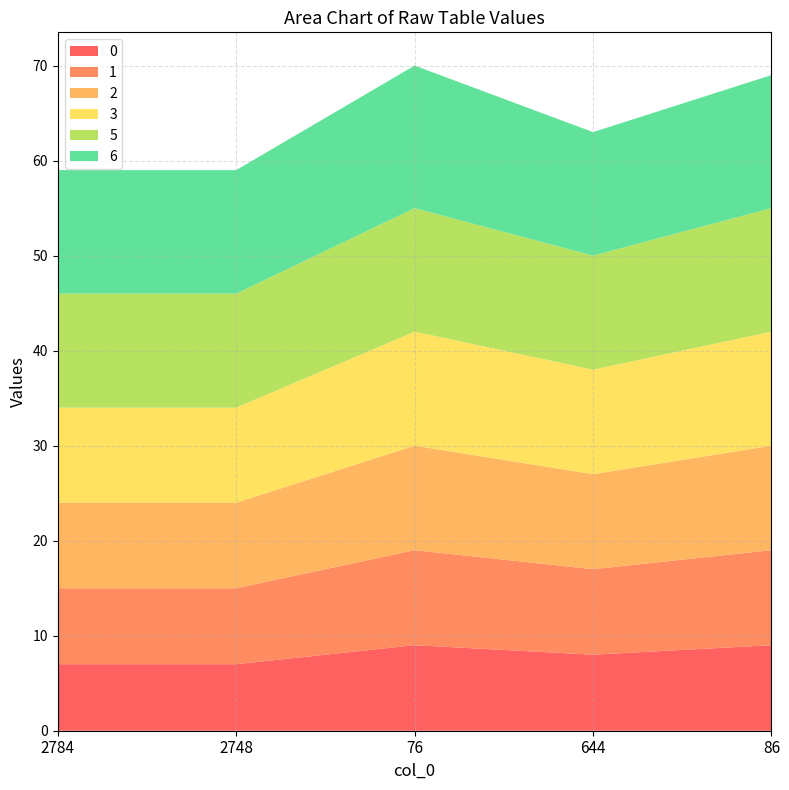

Reading left to right, what are all the values shown in this chart?

0: 2784=7	2748=7	76=9	644=8	86=9
1: 2784=8	2748=8	76=10	644=9	86=10
2: 2784=9	2748=9	76=11	644=10	86=11
3: 2784=10	2748=10	76=12	644=11	86=12
5: 2784=12	2748=12	76=13	644=12	86=13
6: 2784=13	2748=13	76=15	644=13	86=14